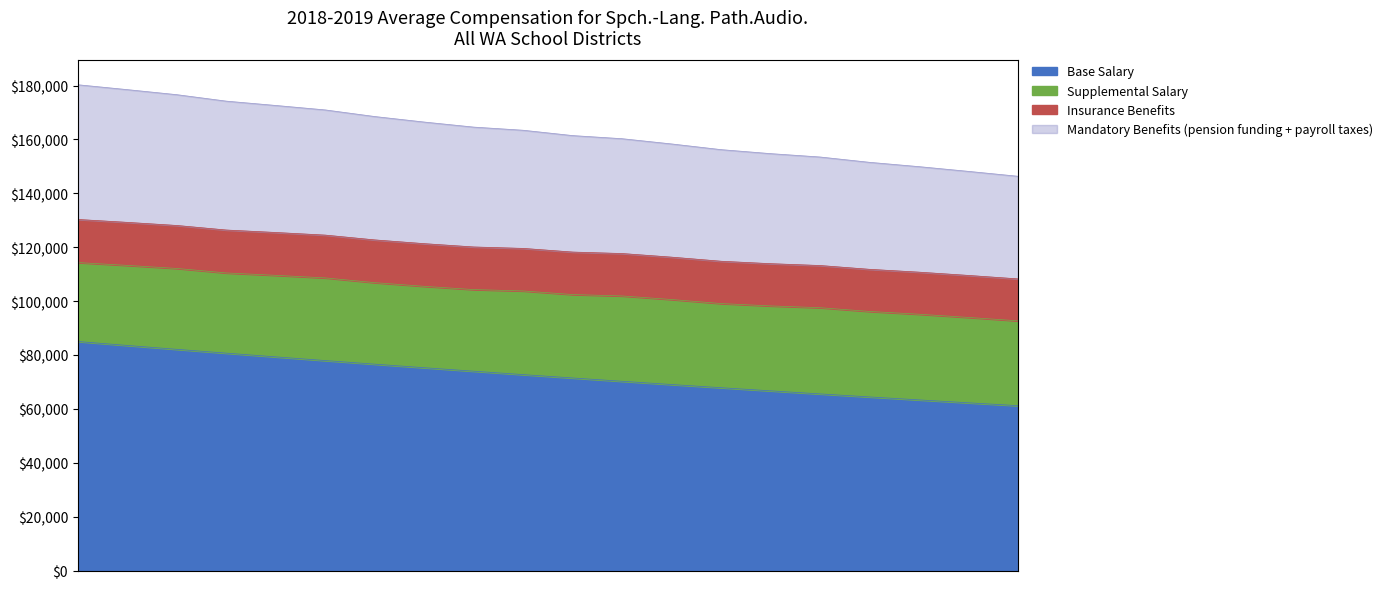

What is the highest value of the Base Salary series?

85000.0